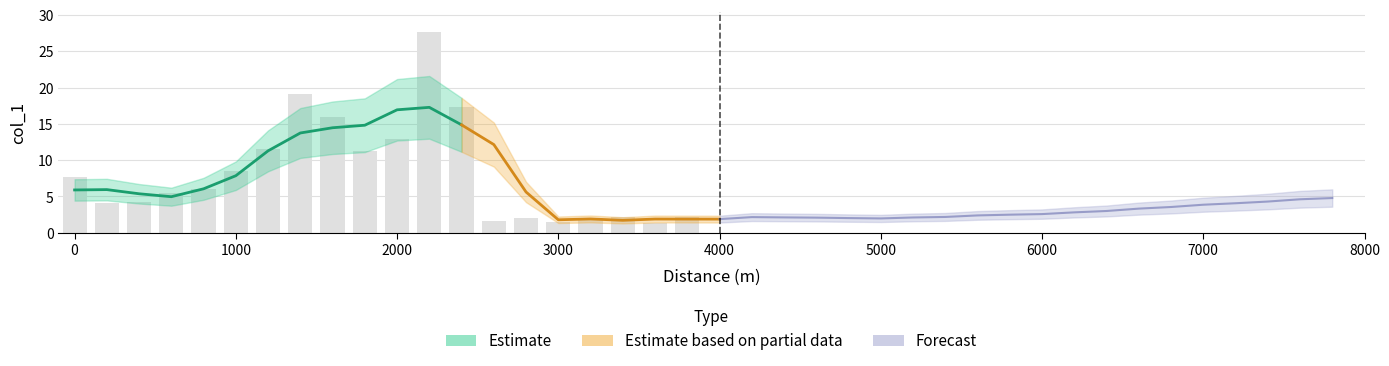

Which has a higher value, 26 or 38?

38